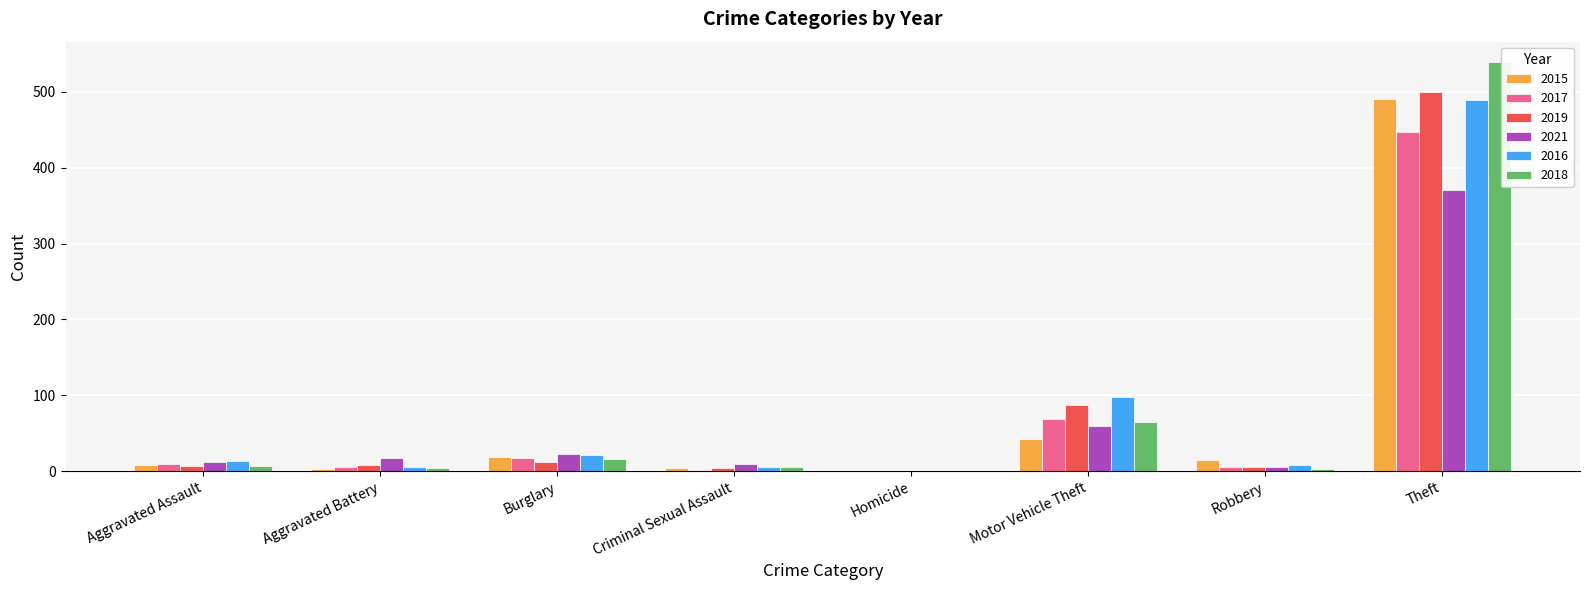

Is it true that 2017 equals 10 at Aggravated Assault?

True